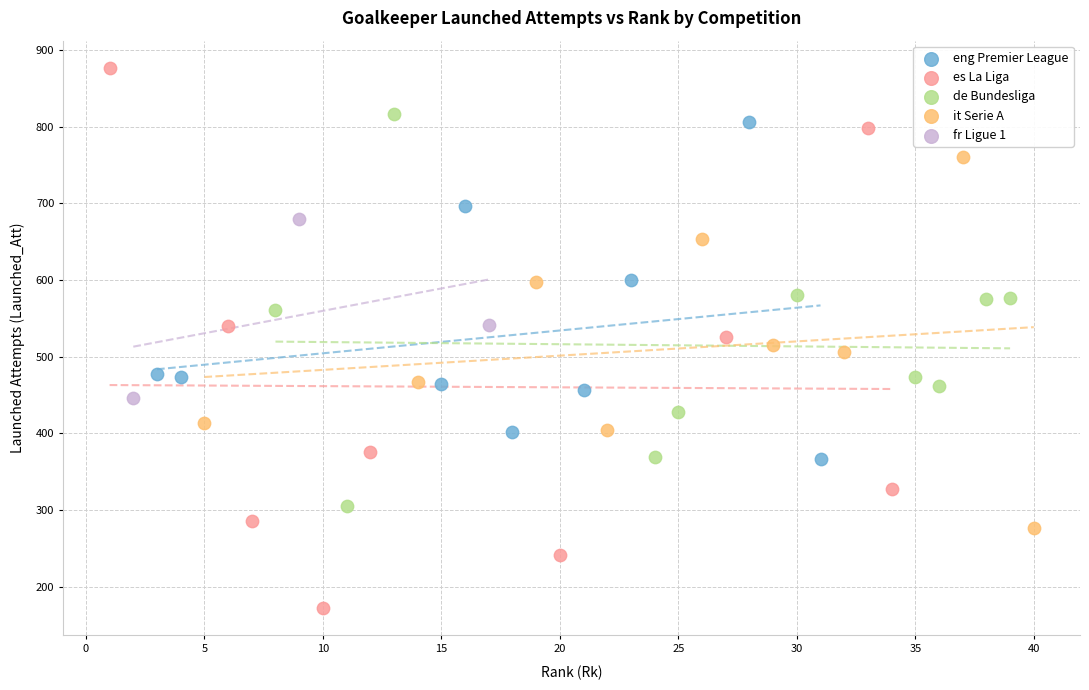

Which series has the largest Y range (max minus min)?

es La Liga